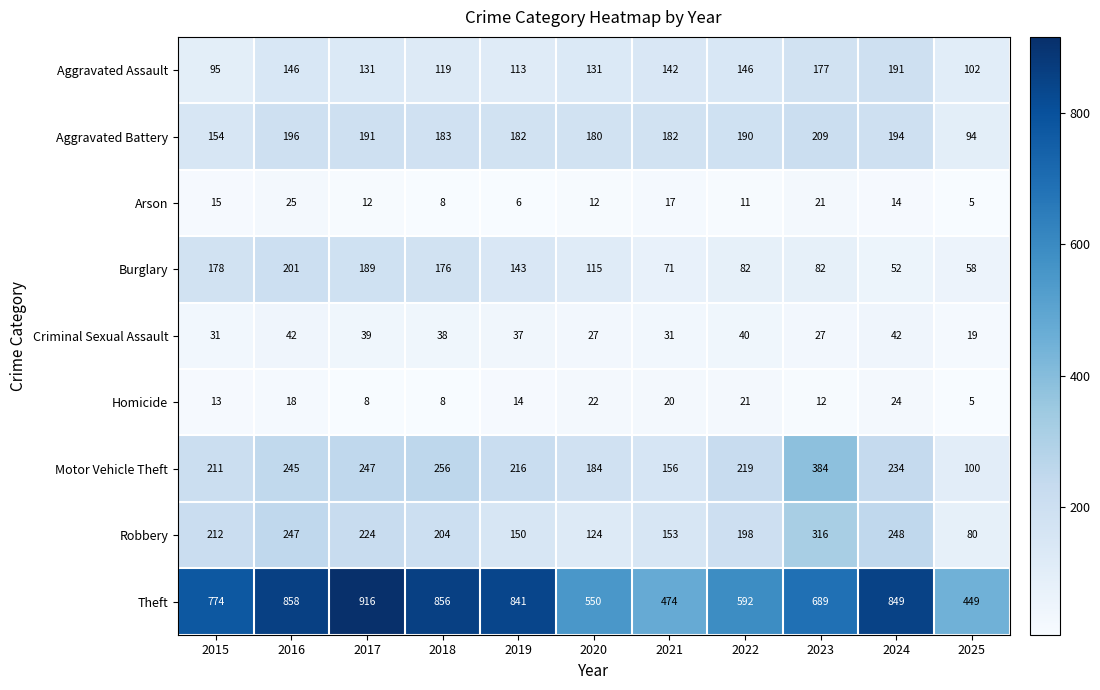

Where is Motor Vehicle Theft nearest to the value 242?

2016